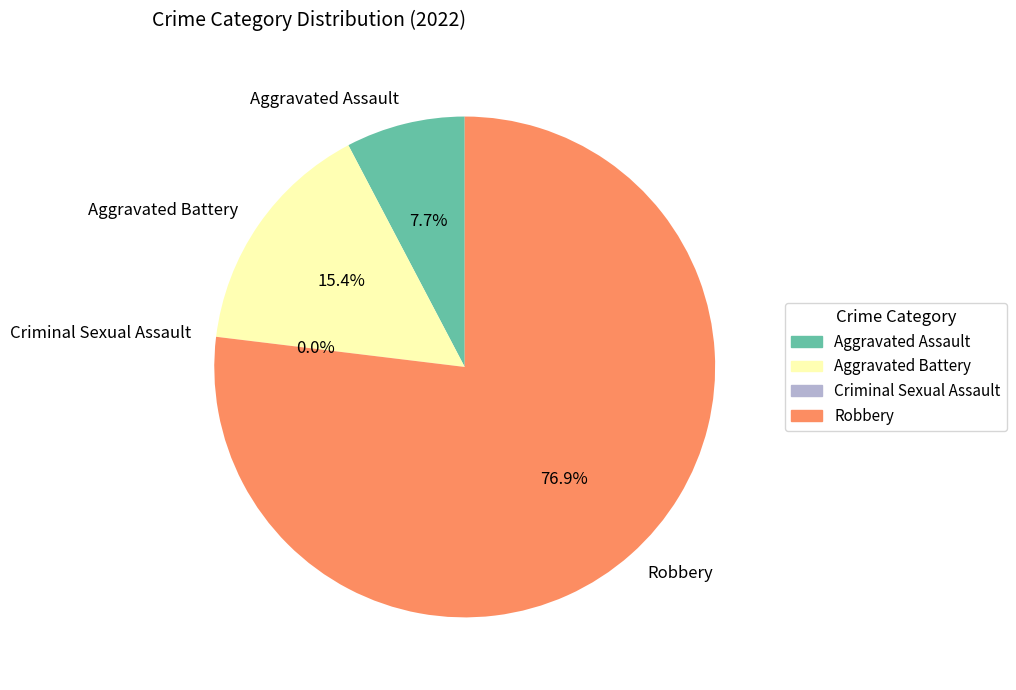

To the nearest percent, what is the difference between the Aggravated Battery and Criminal Sexual Assault slice percentages?

15%